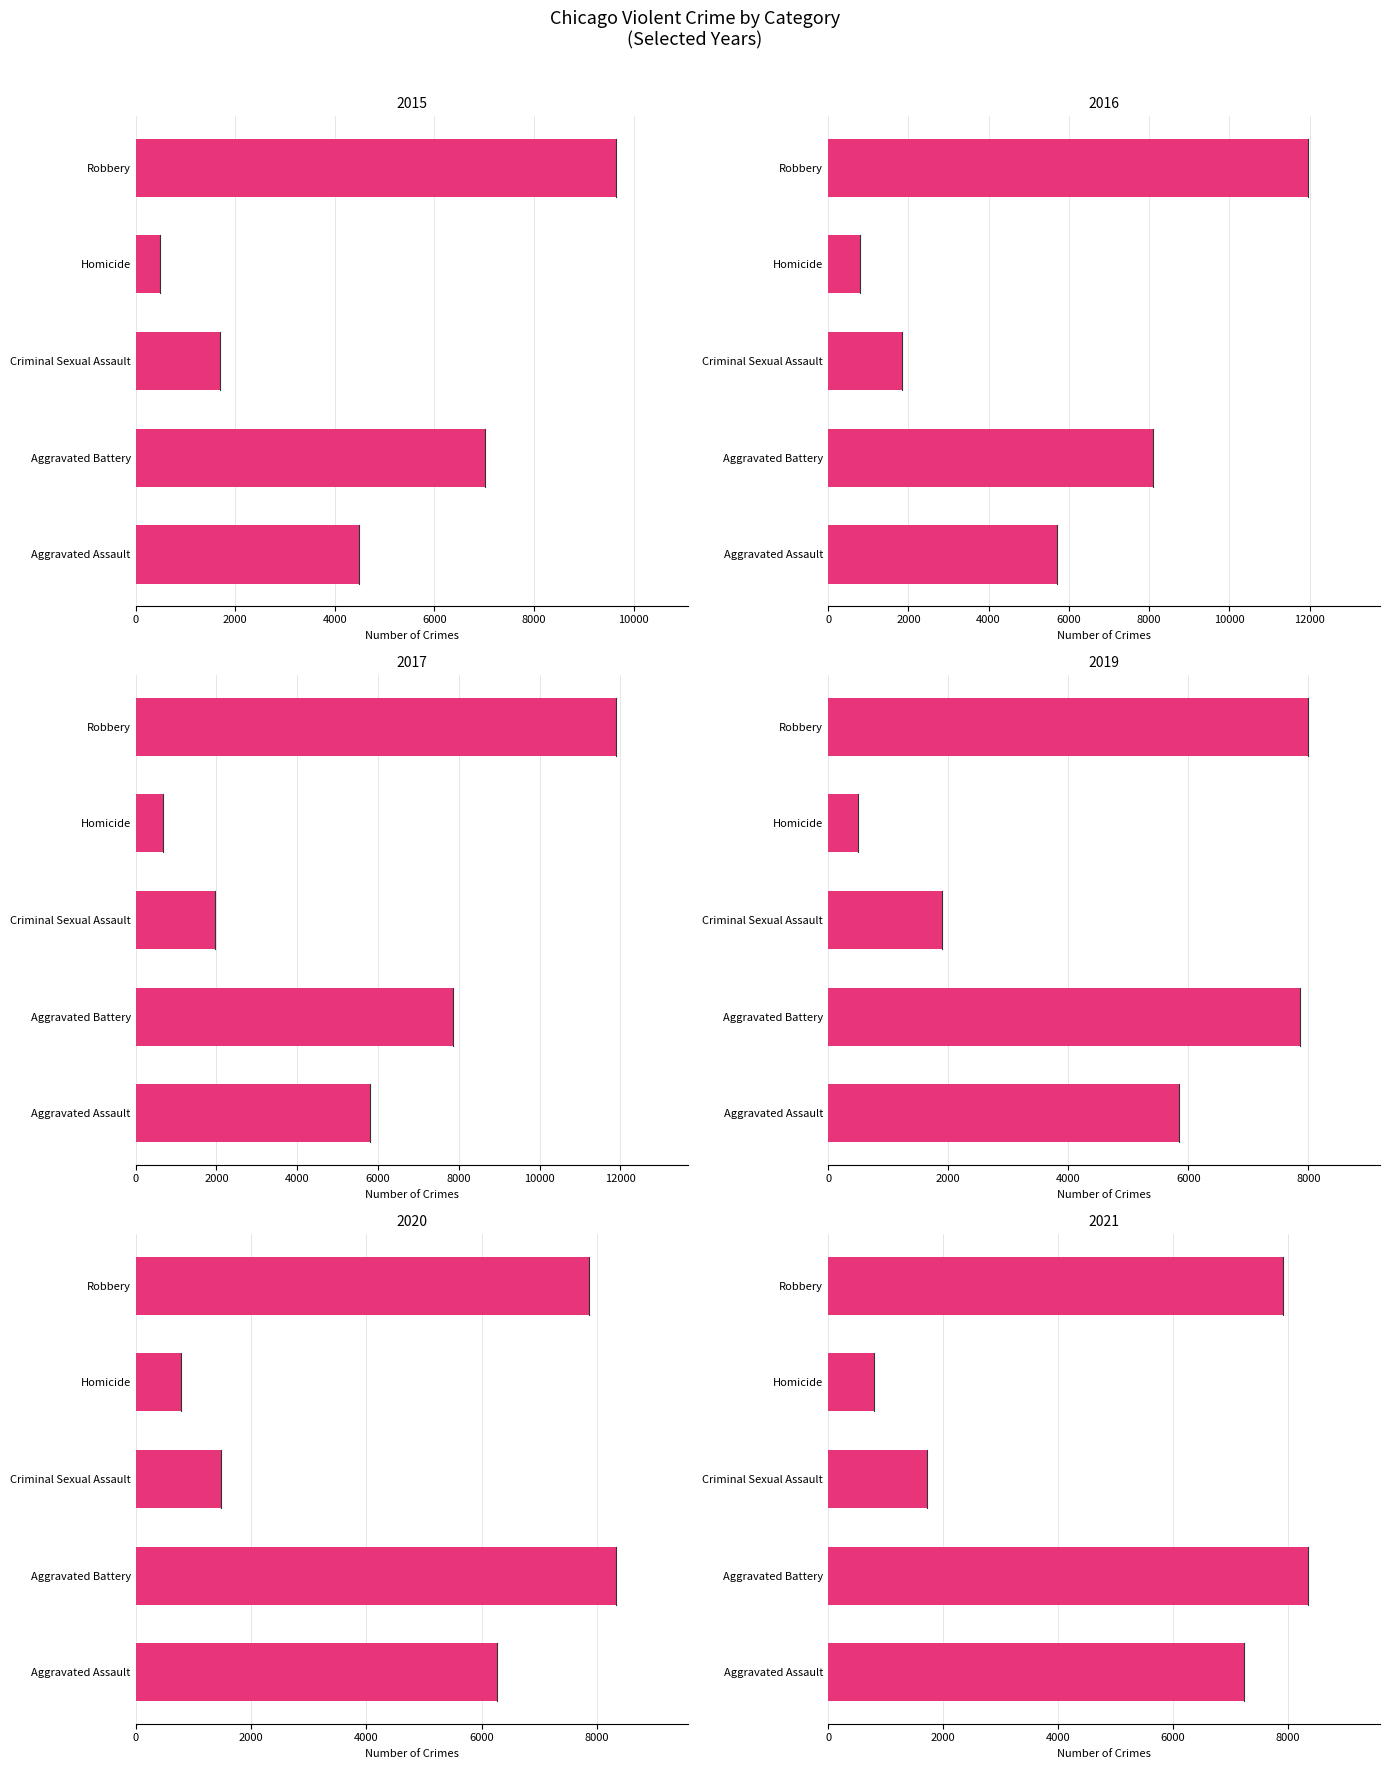

Does the chart contain any negative values?

No